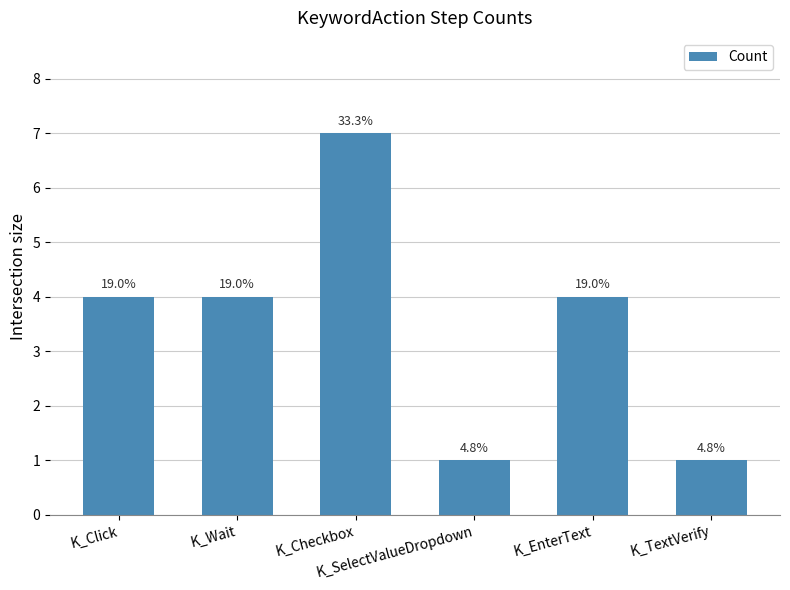

Rank the categories by value from lowest to highest.

K_SelectValueDropdown, K_TextVerify, K_Click, K_Wait, K_EnterText, K_Checkbox